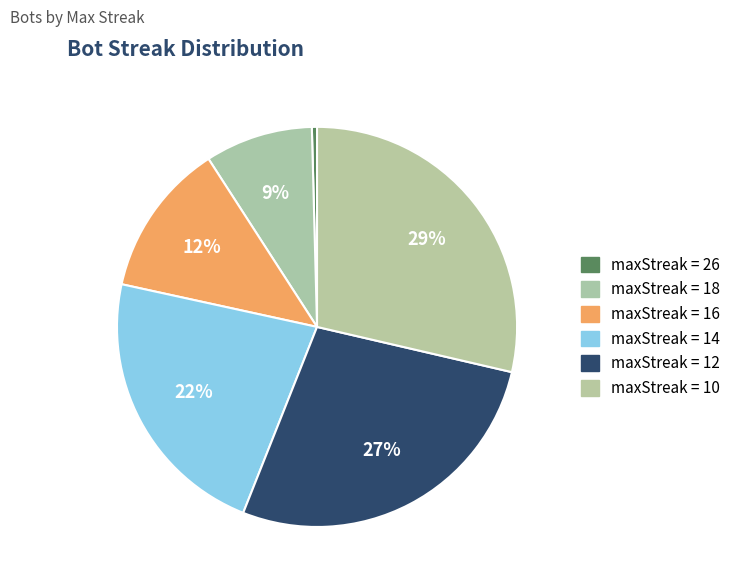

How many segments does this pie chart have?

6